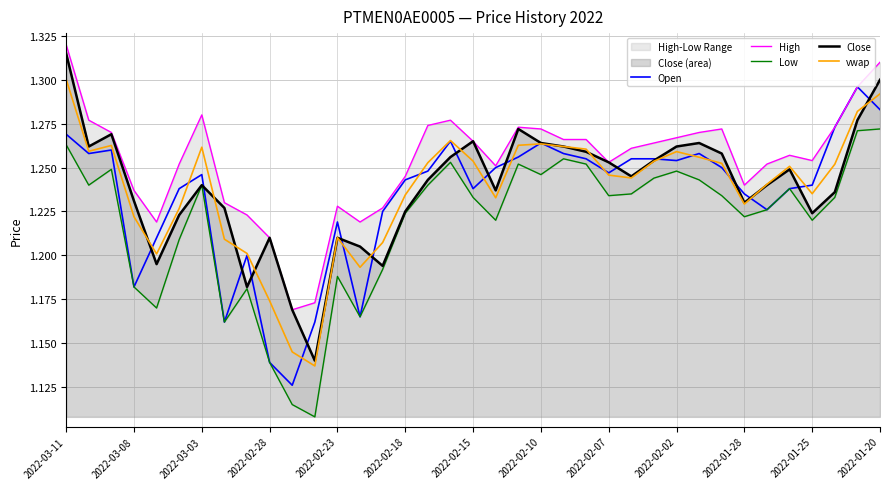

True or false: vwap and Low intersect in this chart.

False